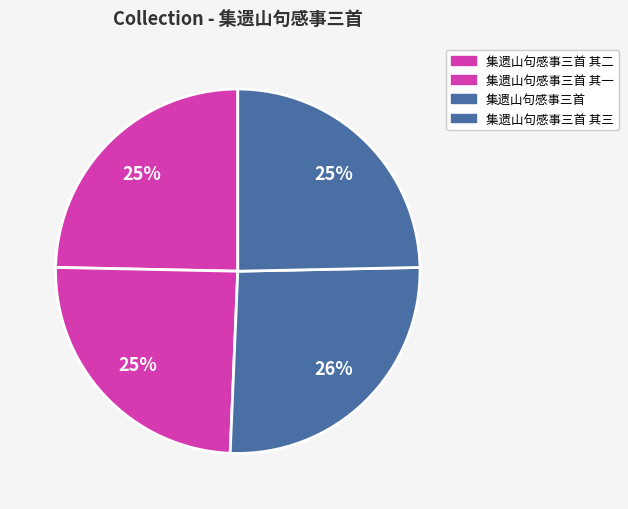

How many slices are in this pie chart?

4